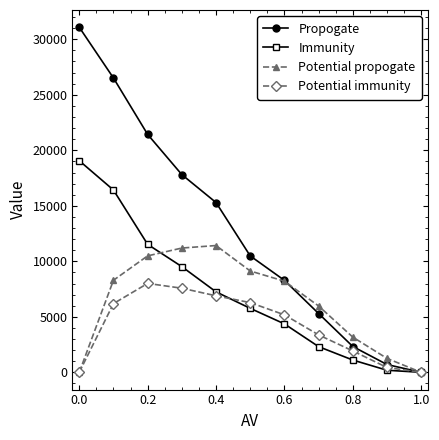

List the series in order of their peak value, lowest first.

Potential immunity, Potential propogate, Immunity, Propogate